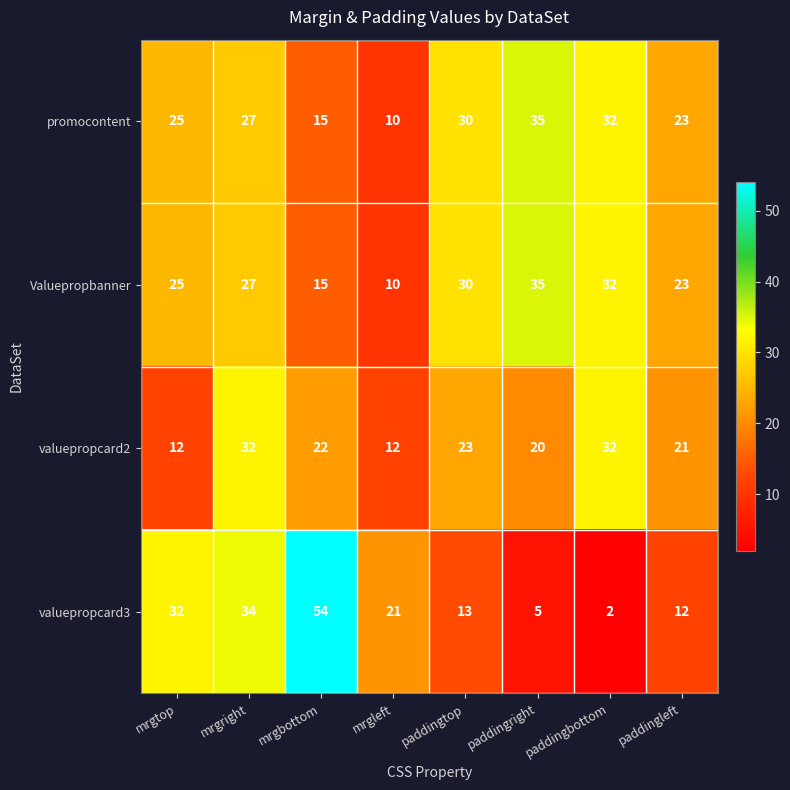

What is the total value across all series at mrgright?

120